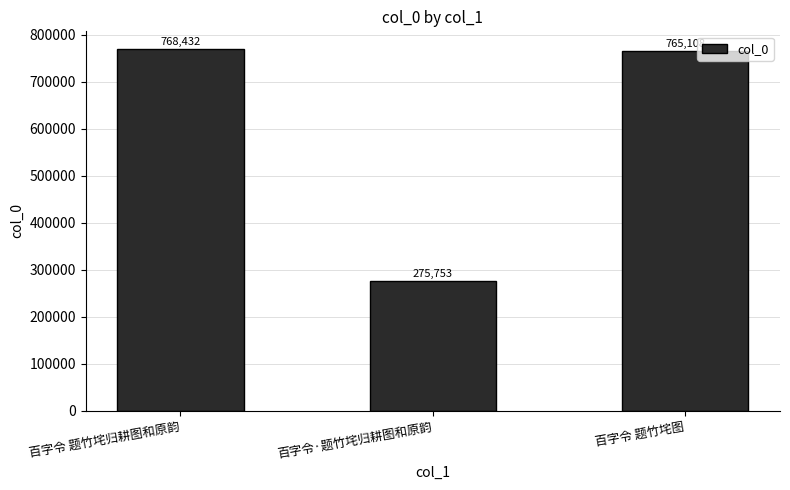

What is the change in value from 百字令 题竹垞归耕图和原韵 to 百字令 题竹垞图?

-3324